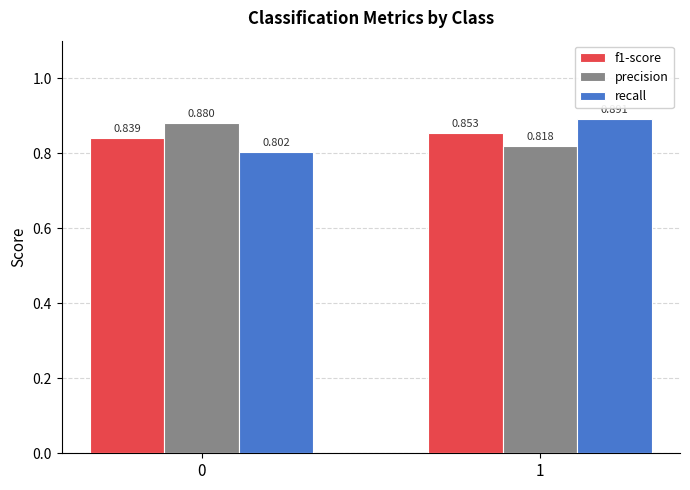

Is the value of f1-score at 0 greater than the value of recall at 0?

Yes